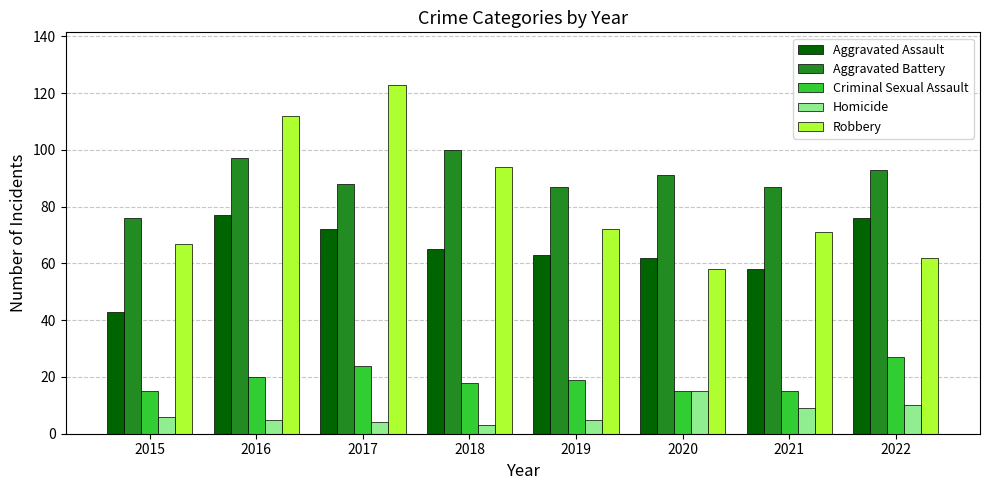

What is the total value across all series at 2016?

311